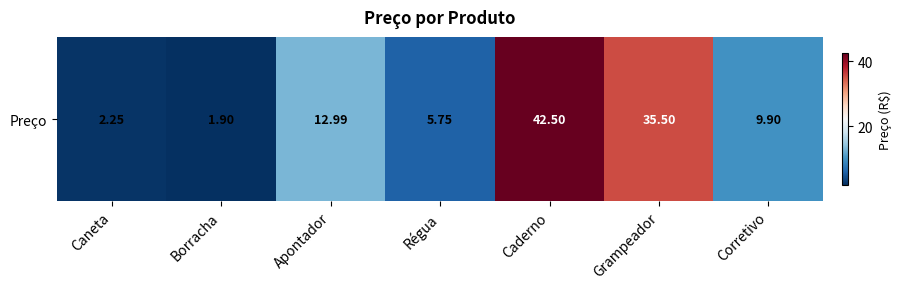

Reading left to right, transcribe all the data shown in this chart.

2.2	1.9	13.0	5.8	42.5	35.5	9.9